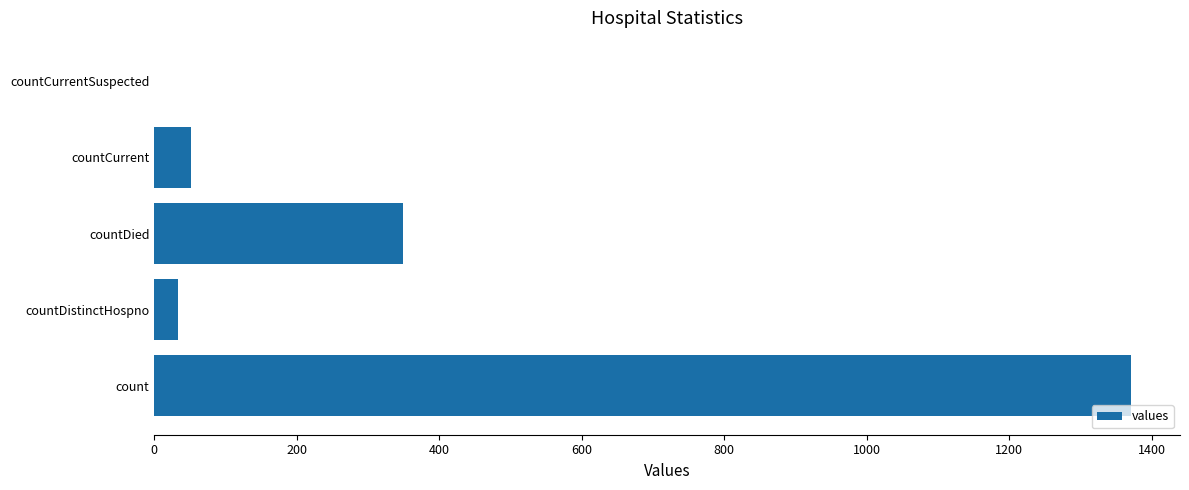

Reading top to bottom, transcribe all the data shown in this chart.

countCurrentSuspected=0	countCurrent=52	countDied=349	countDistinctHospno=33	count=1371